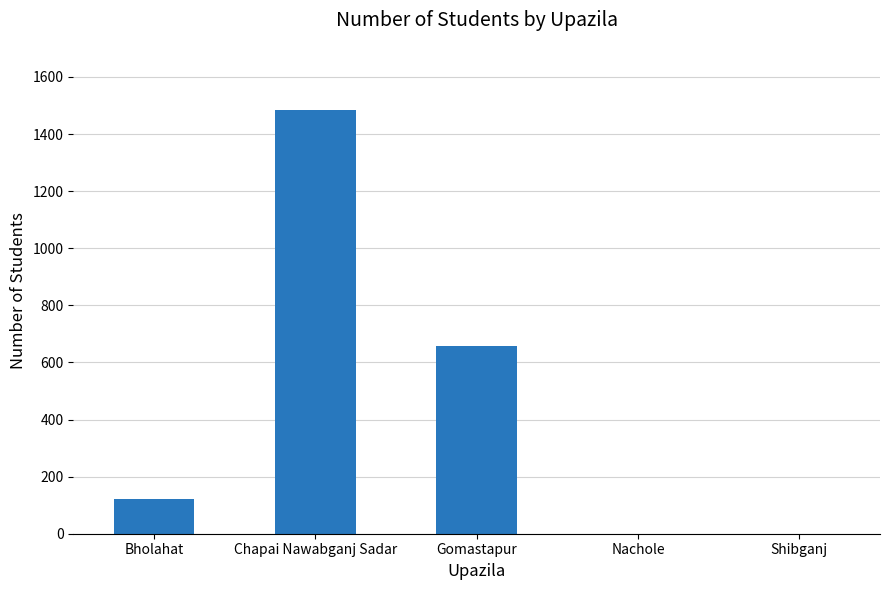

At which label is the value closest to 741?

Gomastapur